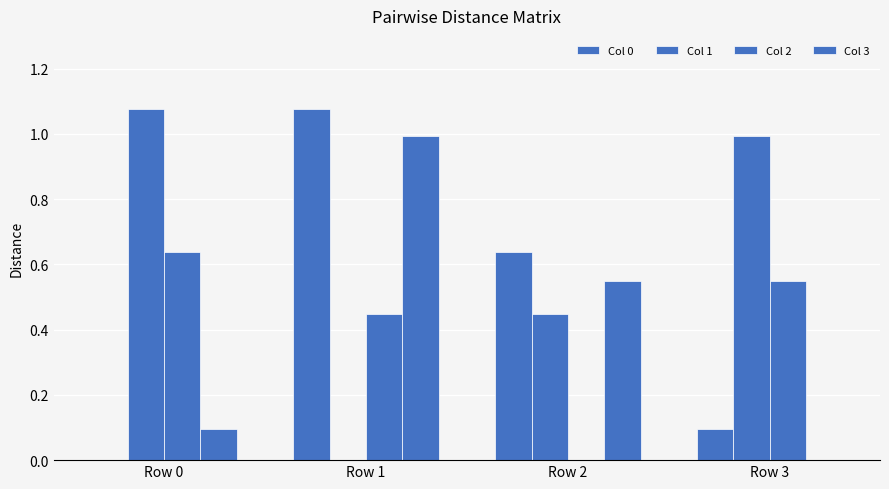

Are the bars grouped side by side (vs. stacked)?

Yes